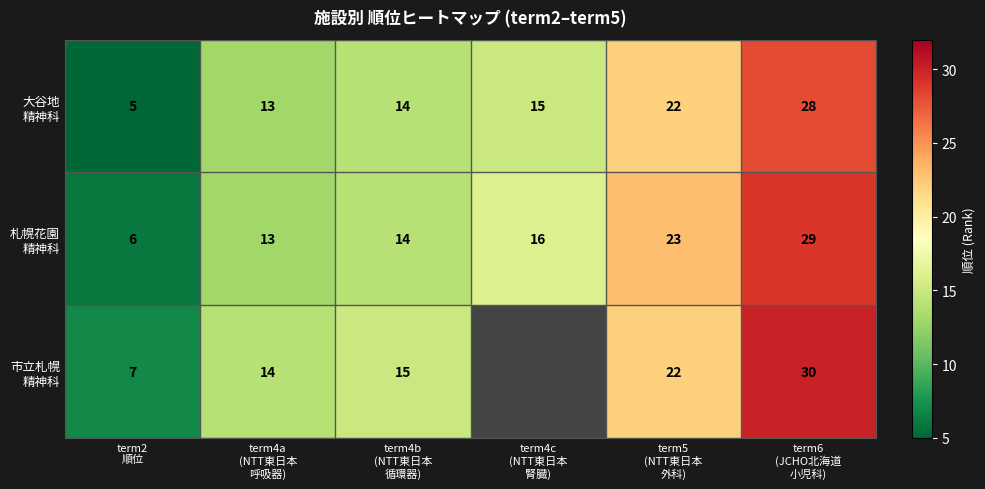

What is the spread (max minus min) of values at term5
(NTT東日本
外科)?

1